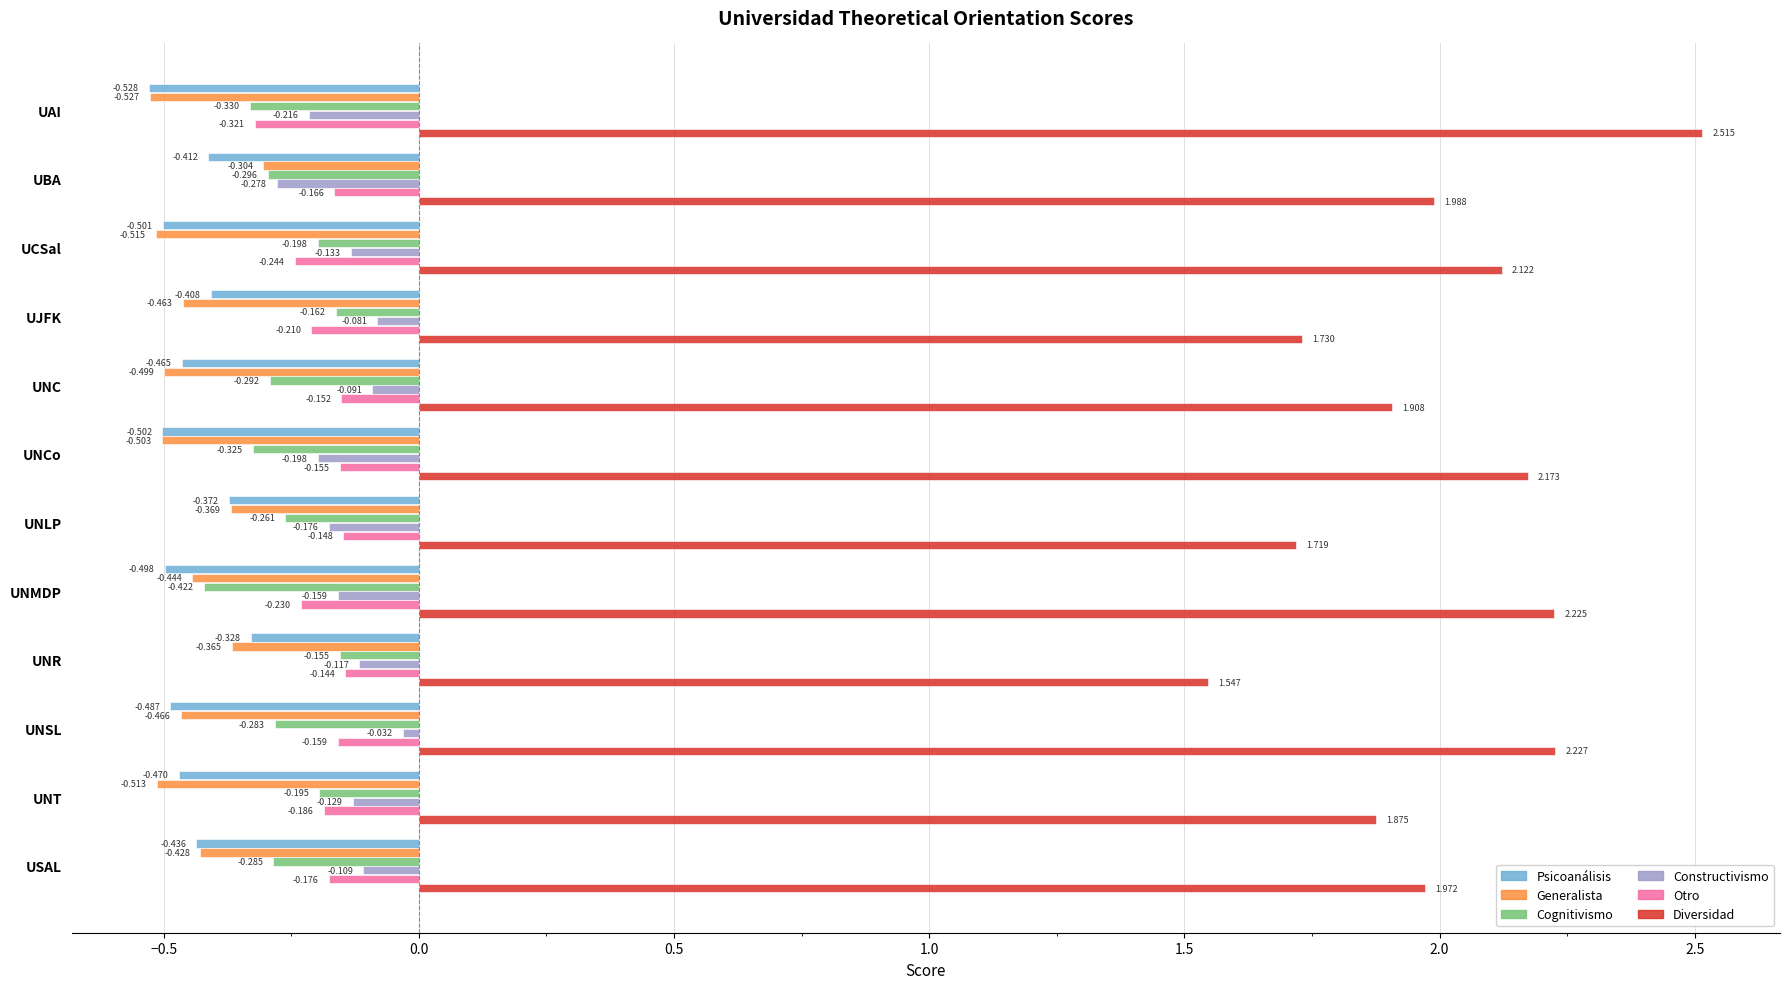

At which label does Psicoanálisis reach its minimum?

UAI